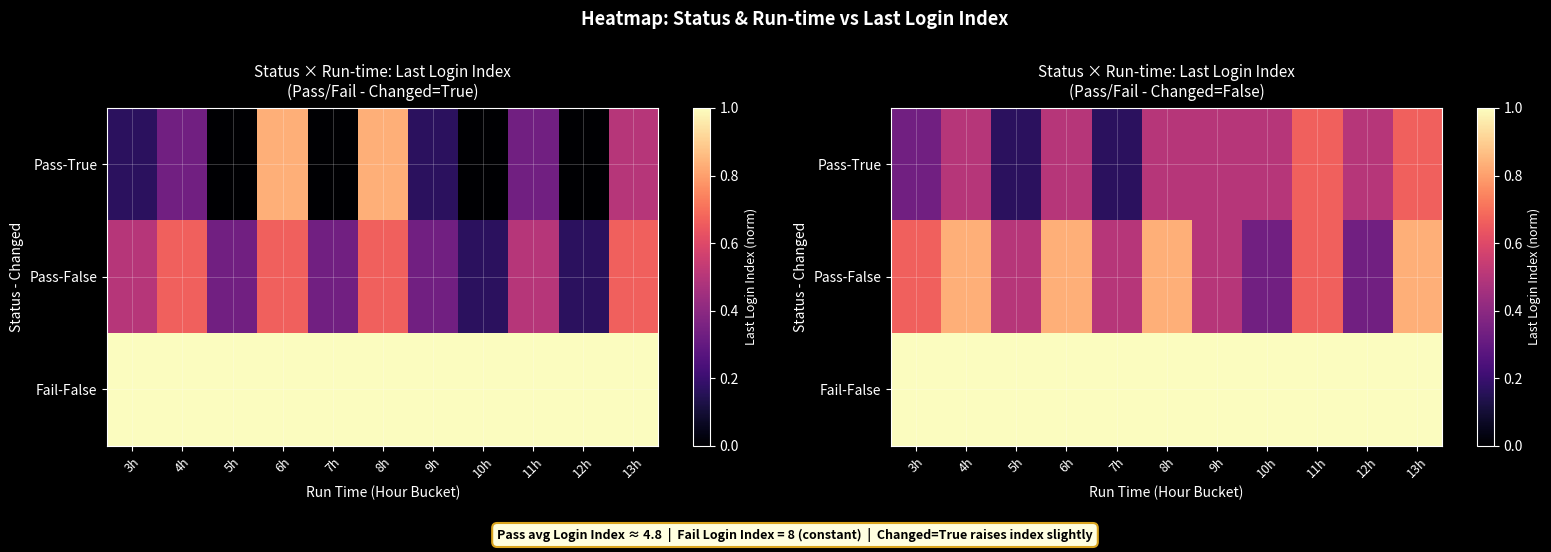

At which category is the sum across all series the highest?

13h